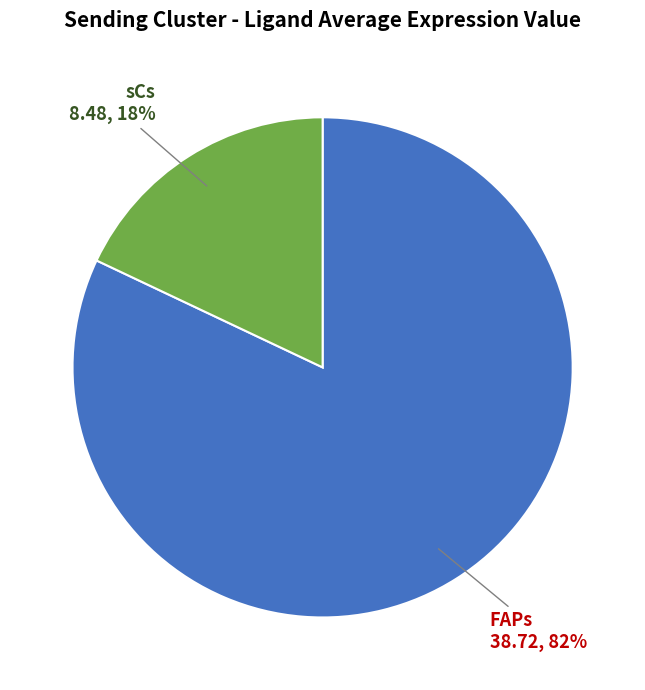

What percentage is the FAPs slice, to the nearest percent?

82%